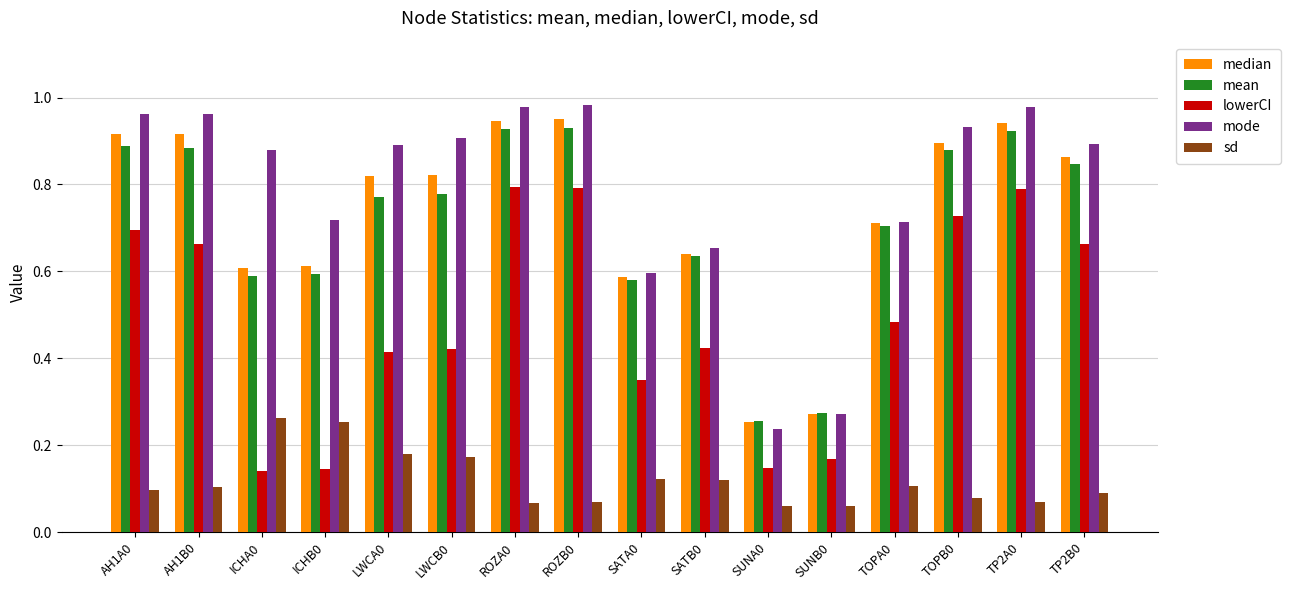

What is the total value across all series at AH1A0?

3.6